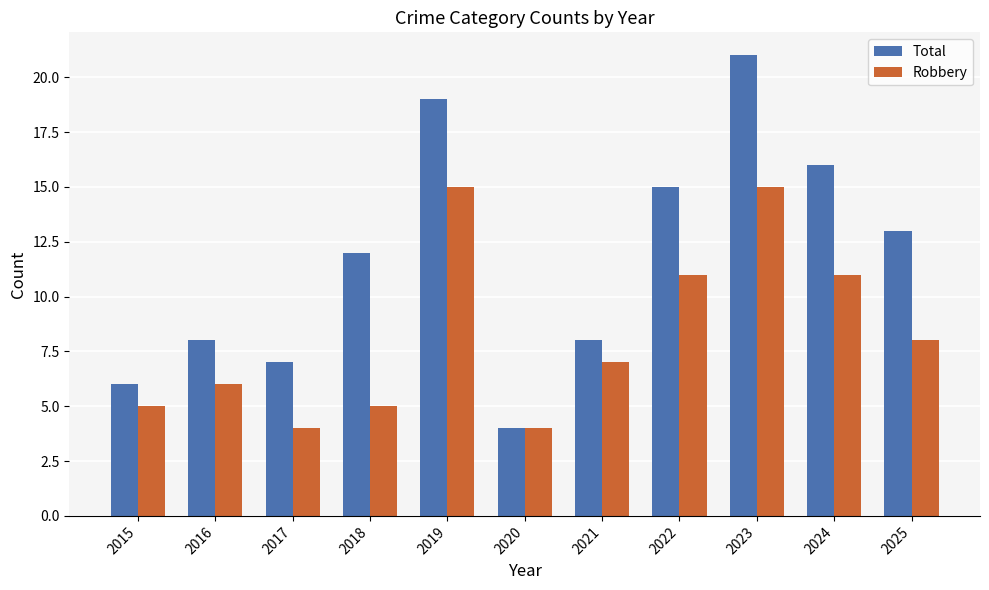

The value of Robbery at 2023 is 22. True or false?

False